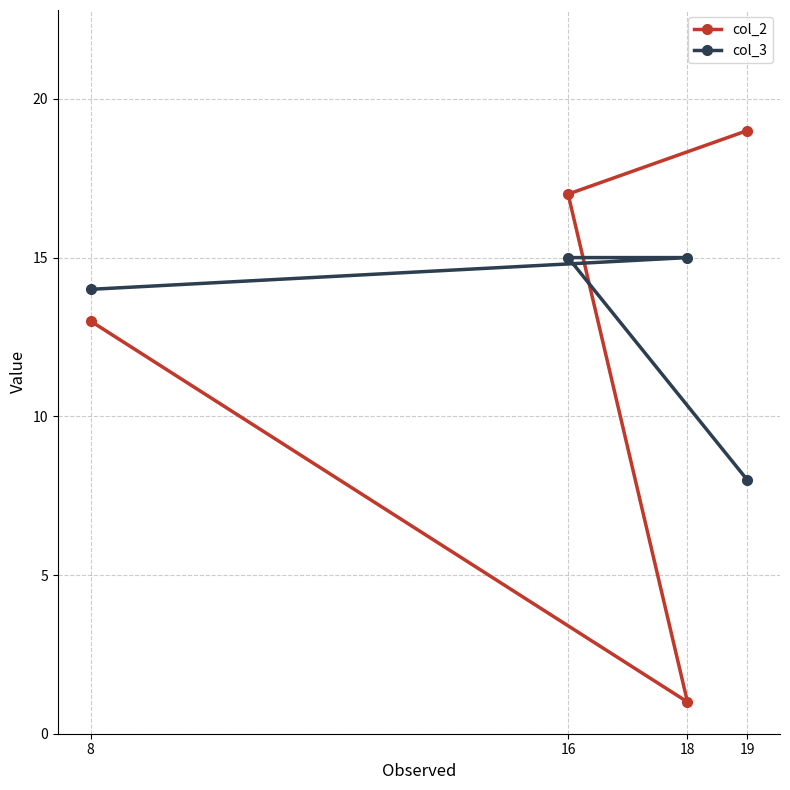

List the series in order of their peak value, highest first.

col_2, col_3